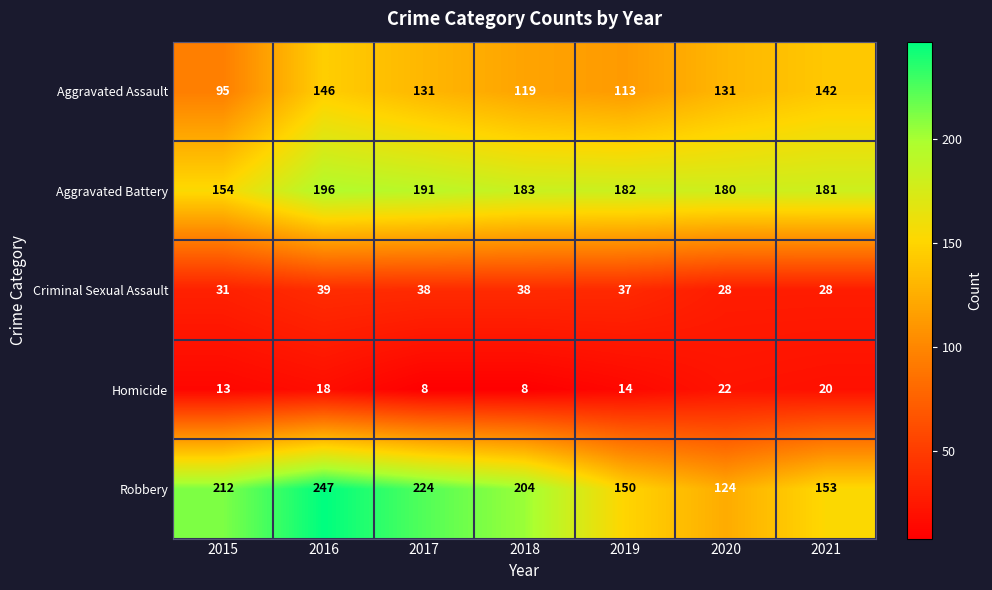

At how many categories does at least one series exceed 47?

7